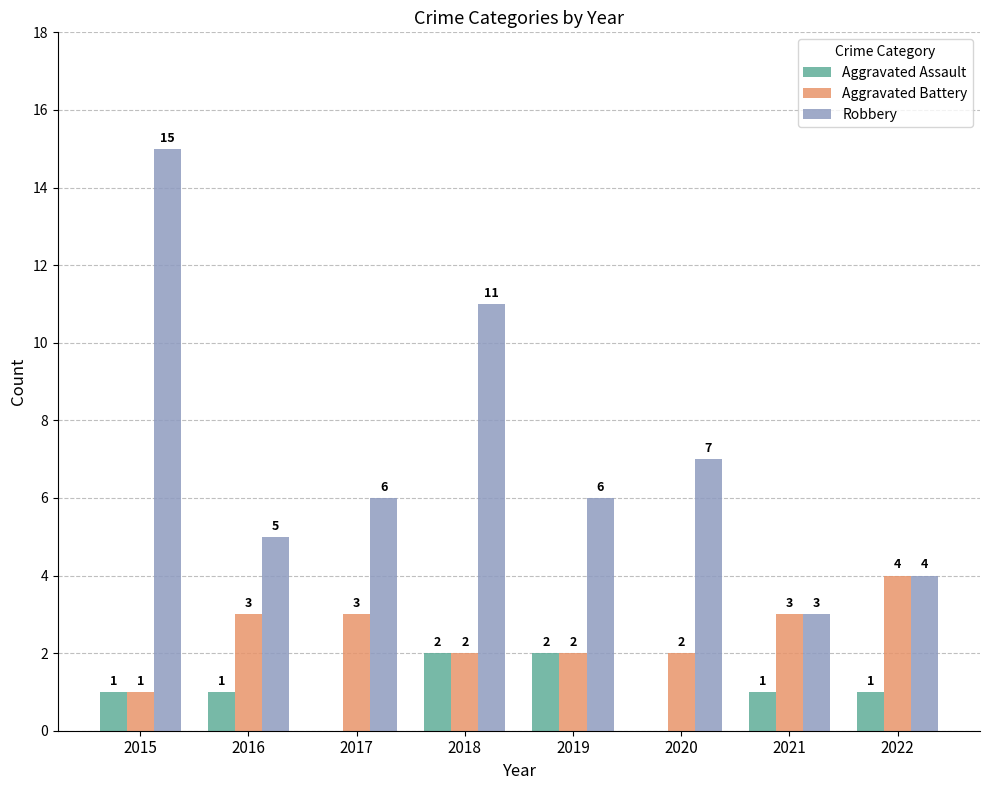

Which series has the largest total across all categories?

Robbery